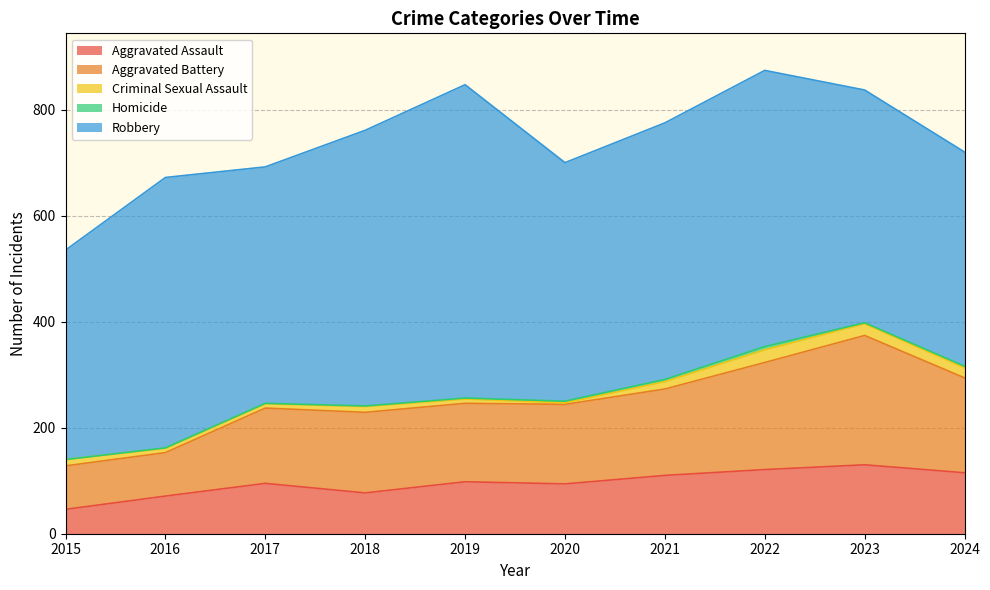

What is the difference between the highest and lowest values at 2022?

515